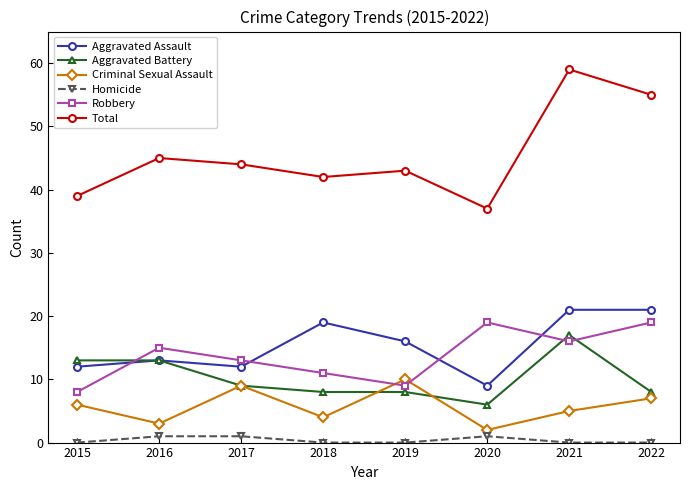

What is the sum of the Aggravated Battery values at 2015 and 2021?

30